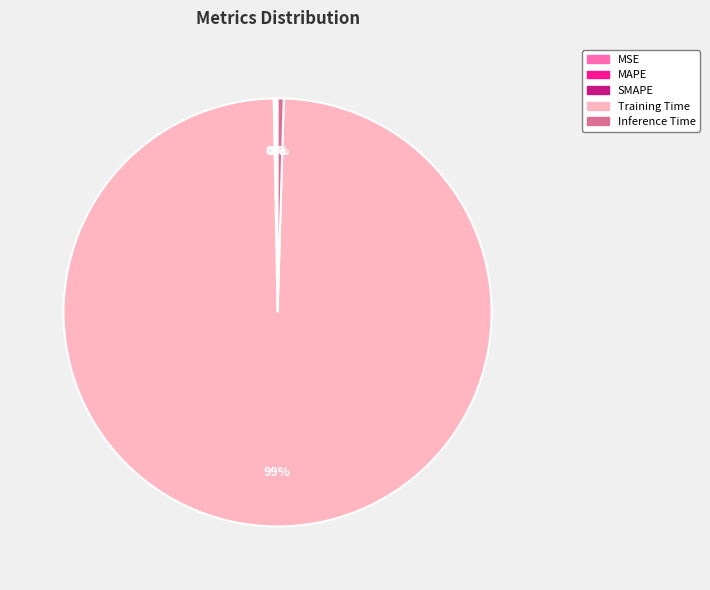

Do Training Time and Inference Time together represent more than half of the pie?

Yes